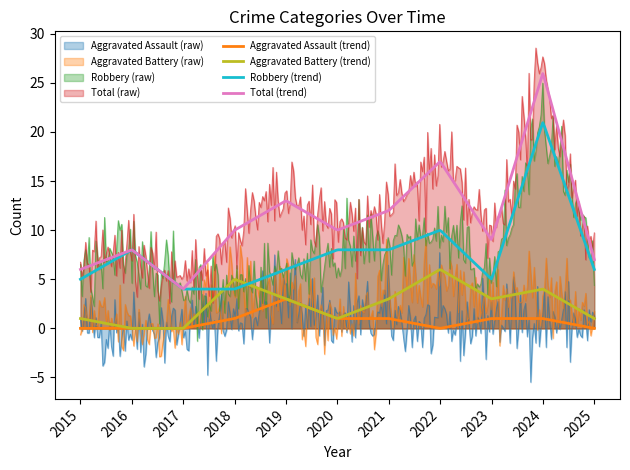

Reading left to right, list all the values displayed in this chart.

Aggravated Assault: 2015=0	2016=0	2017=0	2018=1	2019=3	2020=1	2021=1	2022=0	2023=1	2024=1	2025=0
Aggravated Battery: 2015=1	2016=0	2017=0	2018=5	2019=3	2020=1	2021=3	2022=6	2023=3	2024=4	2025=1
Robbery: 2015=5	2016=8	2017=4	2018=4	2019=6	2020=8	2021=8	2022=10	2023=5	2024=21	2025=6
Total: 2015=6	2016=8	2017=4	2018=10	2019=13	2020=10	2021=12	2022=17	2023=9	2024=26	2025=7